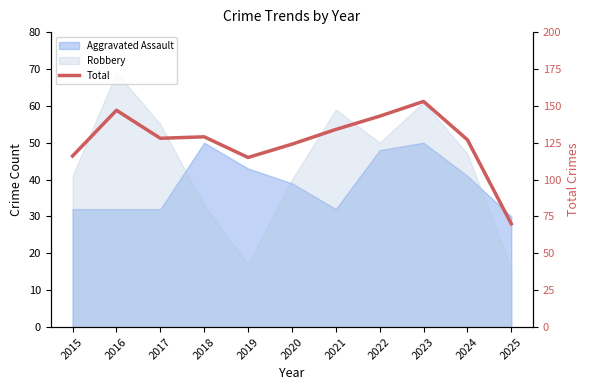

At which label is the value closest to 111?

2019